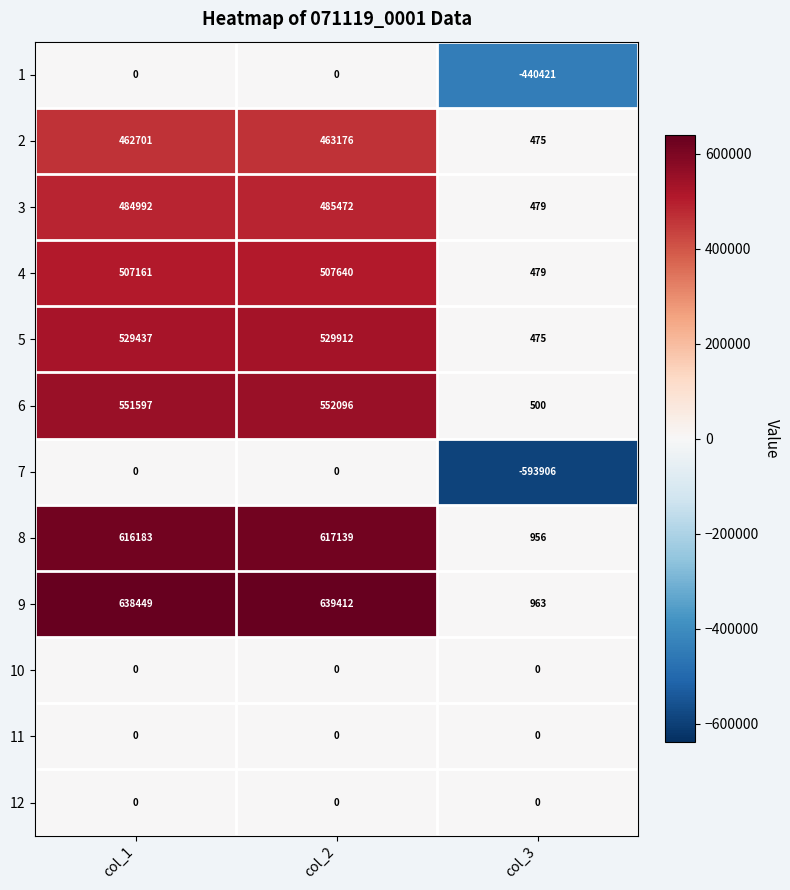

The value of 7 at col_1 is 0. True or false?

True